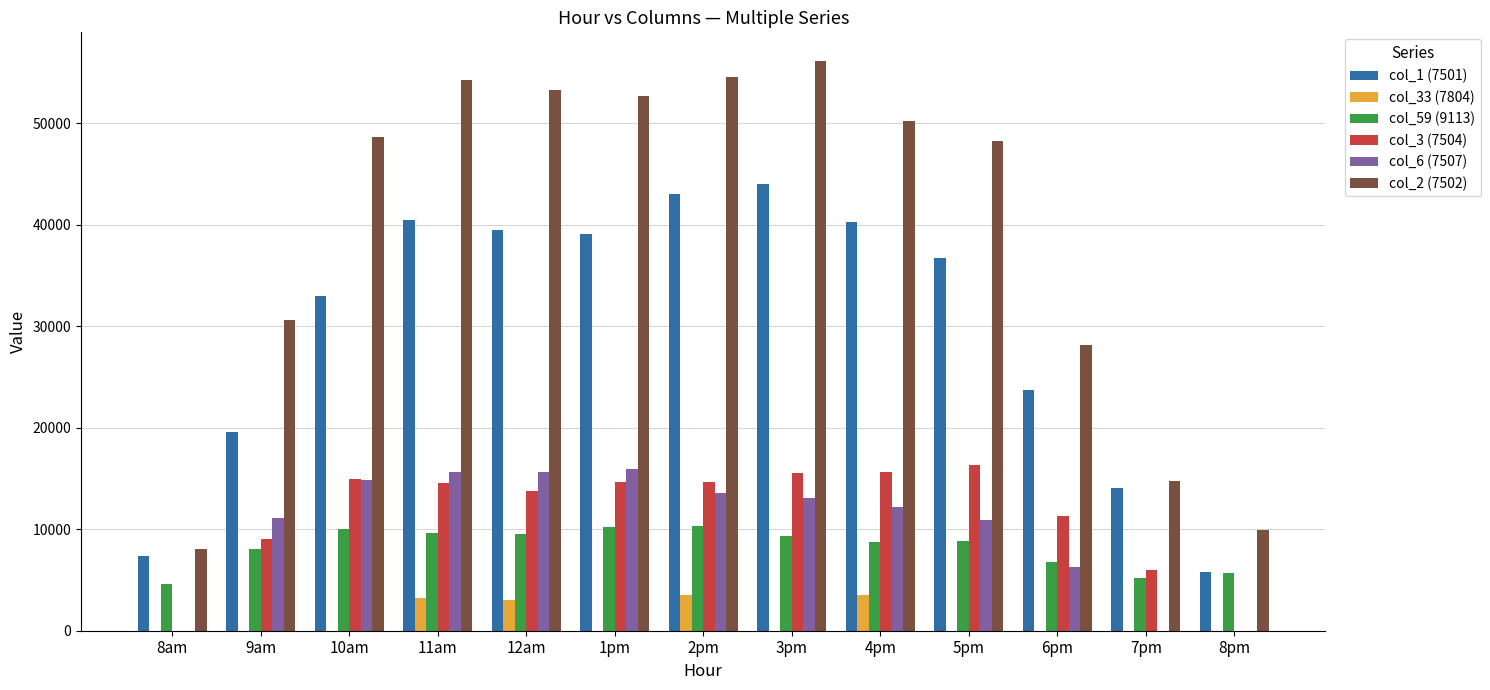

How many groups of bars are there?

13